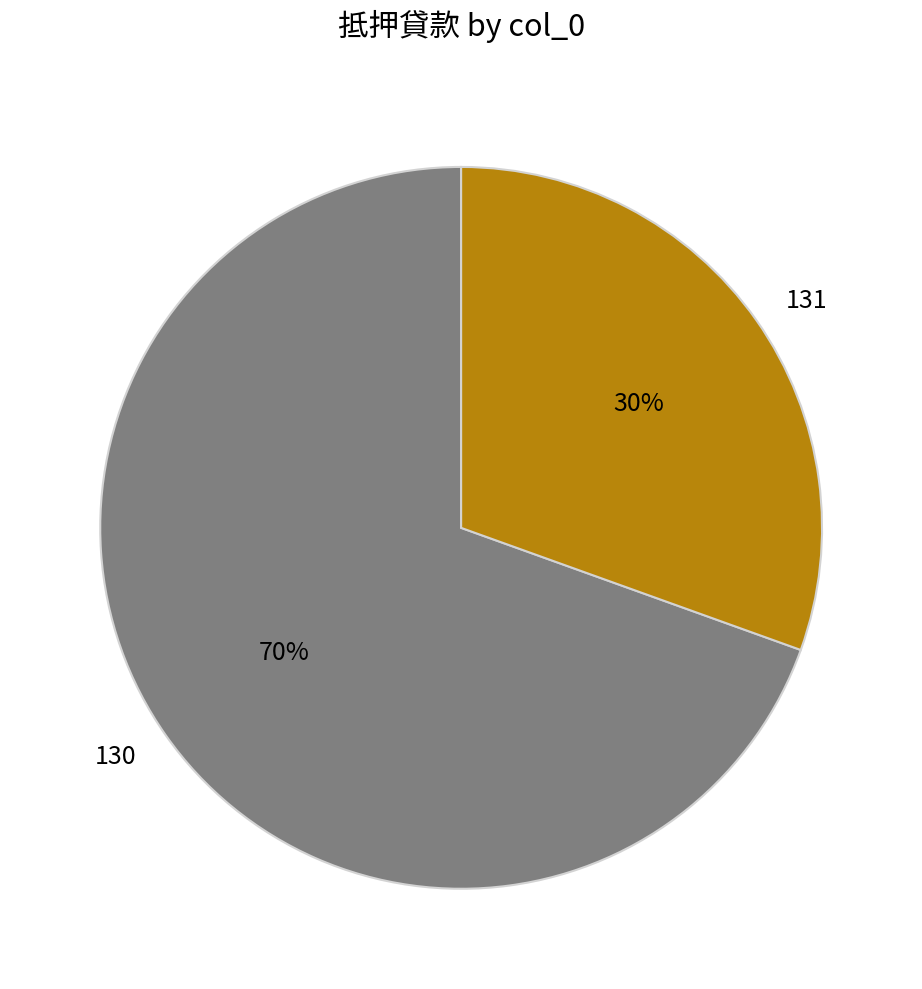

The 131 slice represents 44% of the pie. True or false?

False